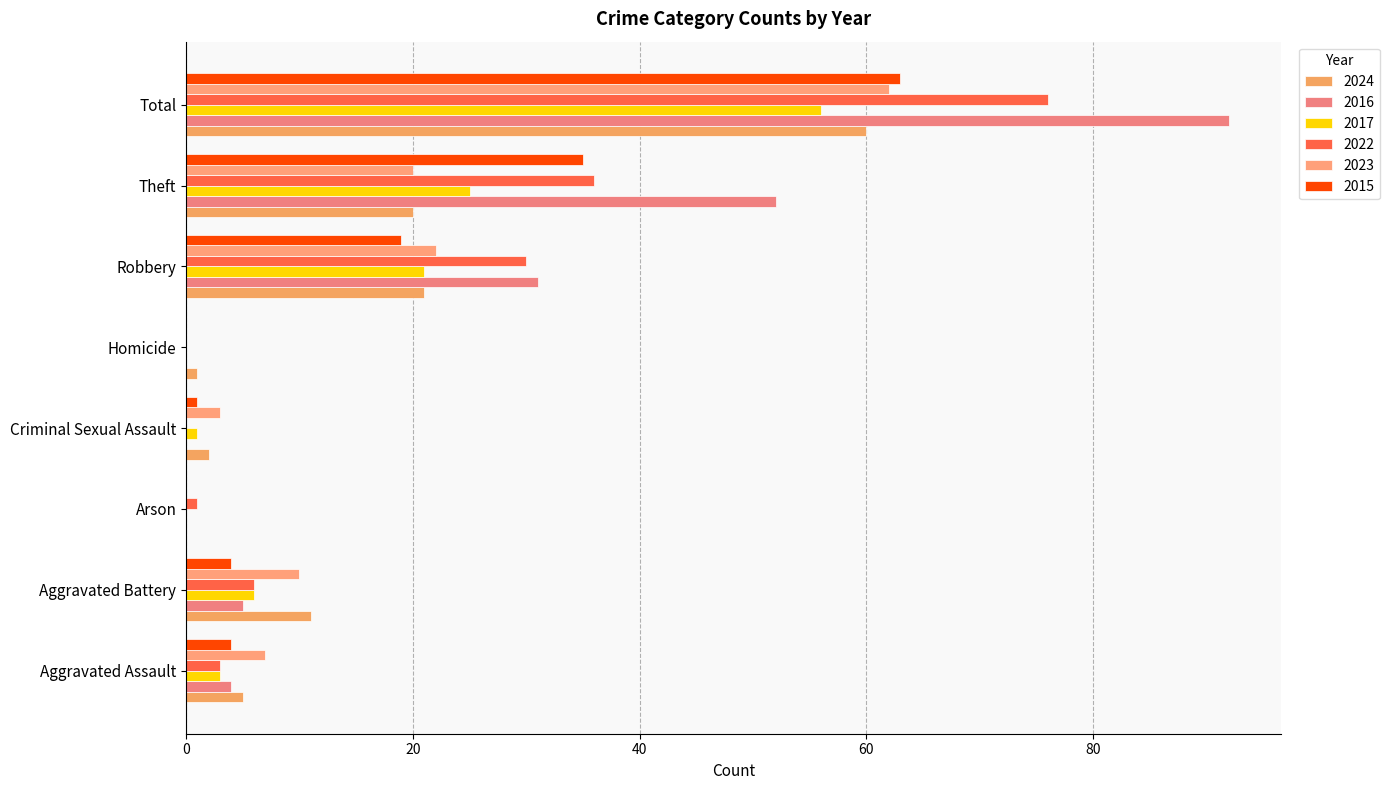

Rank the categories by 2016 value from highest to lowest.

Total, Theft, Robbery, Aggravated Battery, Aggravated Assault, Arson, Criminal Sexual Assault, Homicide